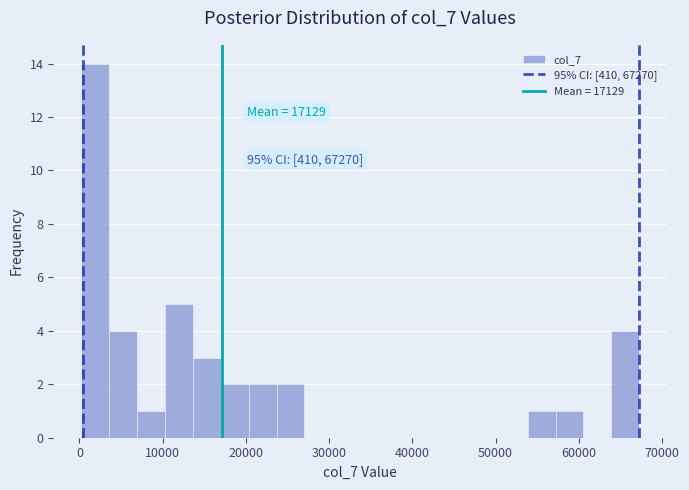

Around what value on the x-axis is the tallest bar? Give the approximate position of its centre, as read against the axis.

2000